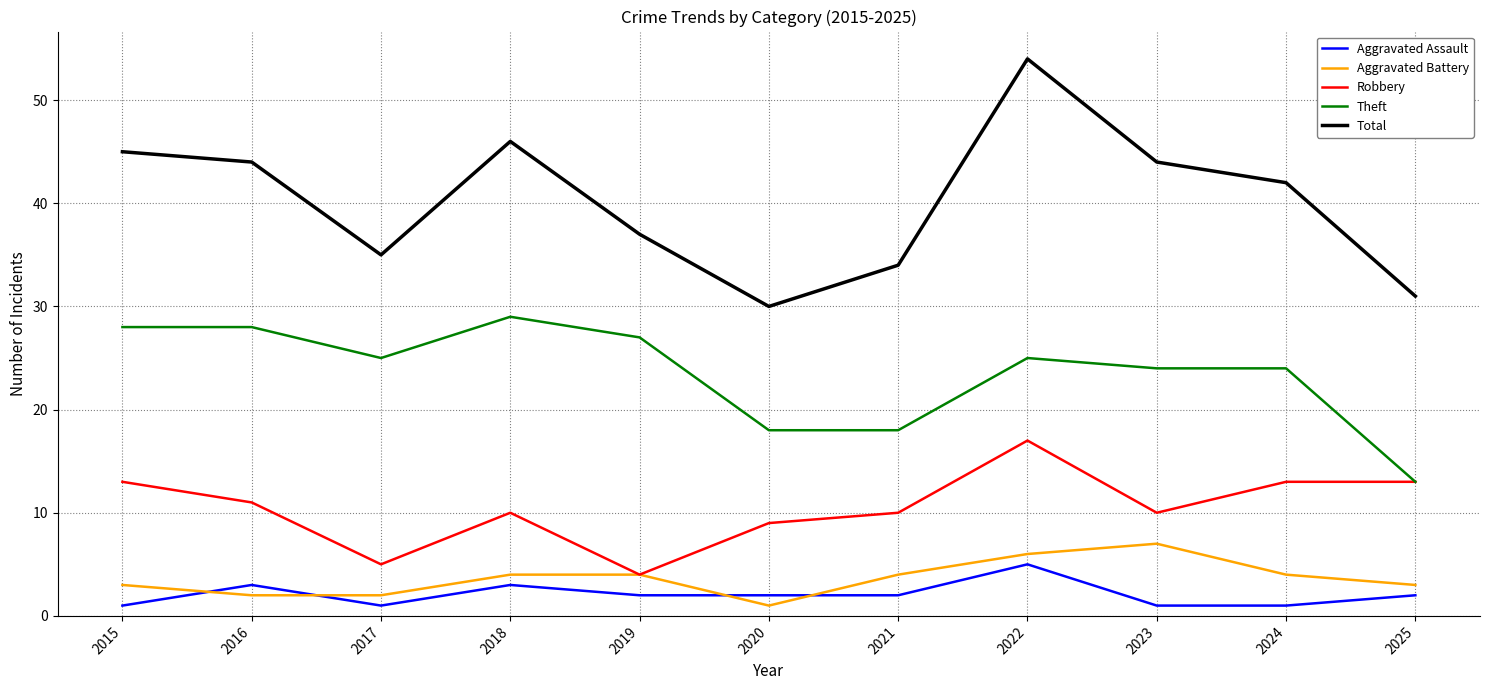

Reading left to right, transcribe all the data shown in this chart.

Aggravated Assault: 1	3	1	3	2	2	2	5	1	1	2
Aggravated Battery: 3	2	2	4	4	1	4	6	7	4	3
Robbery: 13	11	5	10	4	9	10	17	10	13	13
Theft: 28	28	25	29	27	18	18	25	24	24	13
Total: 45	44	35	46	37	30	34	54	44	42	31